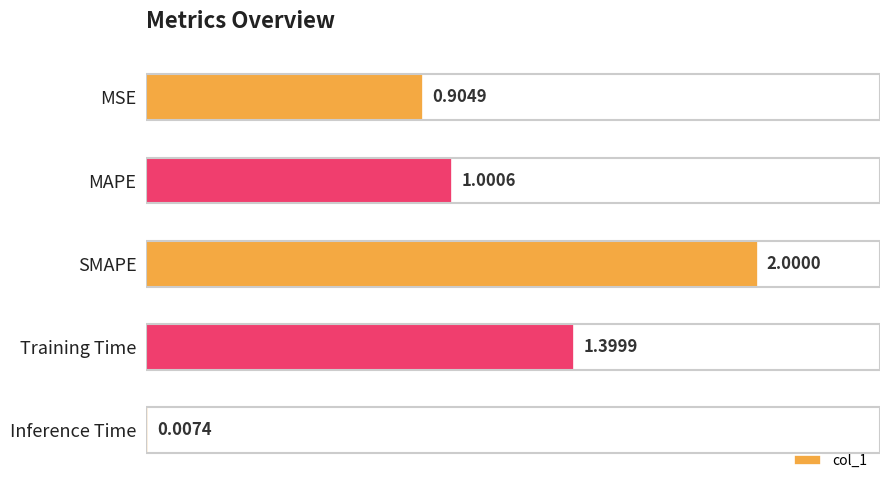

What is the label of the 4th bar from the bottom?

MAPE